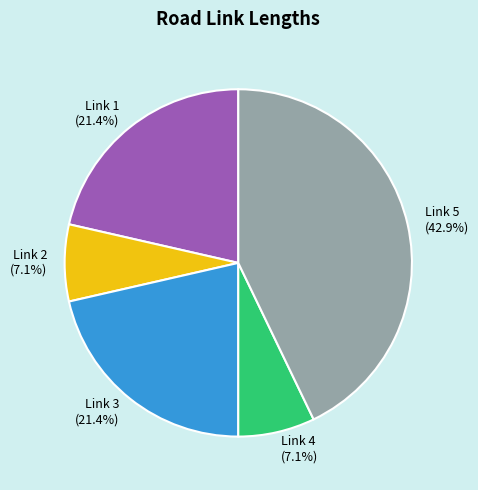

To the nearest percent, what portion does Link 5 represent?

43%